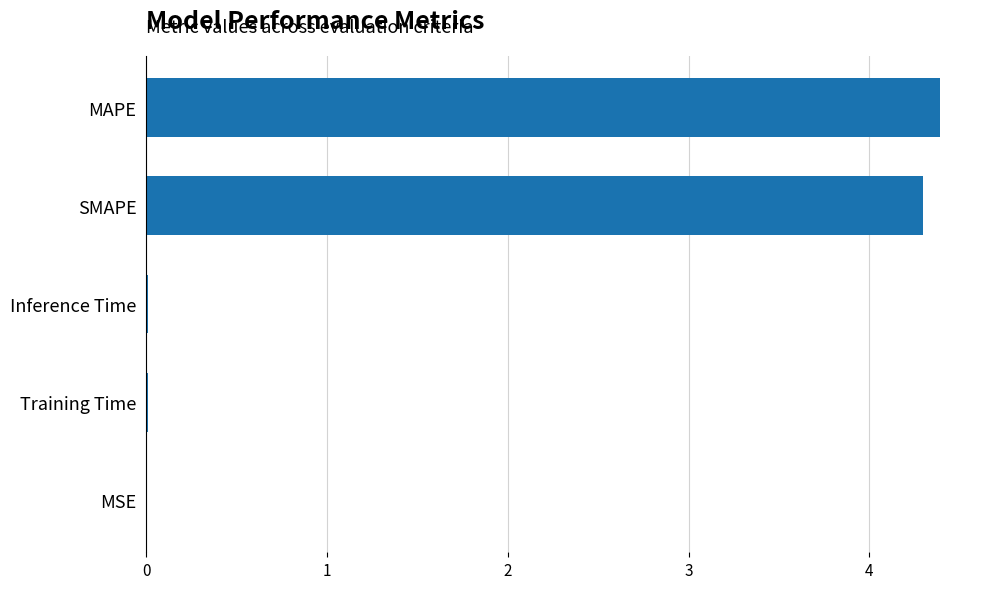

What is the greatest value displayed?

4.4